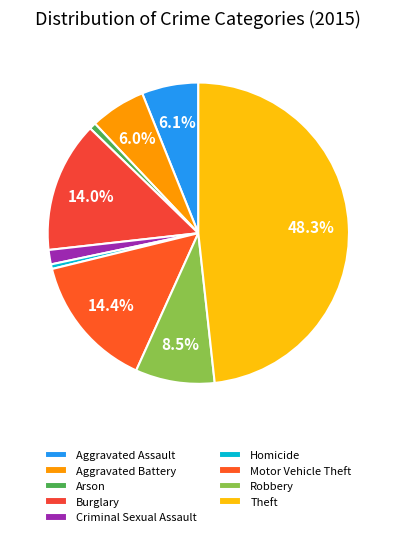

To the nearest percent, what portion does Burglary represent?

14%